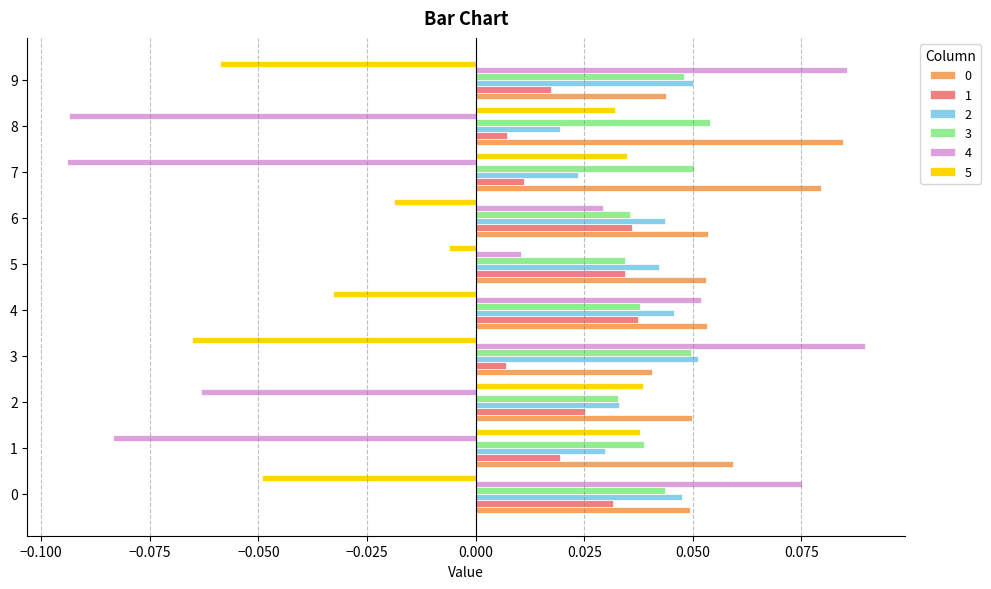

Which series has the largest range (max minus min)?

4